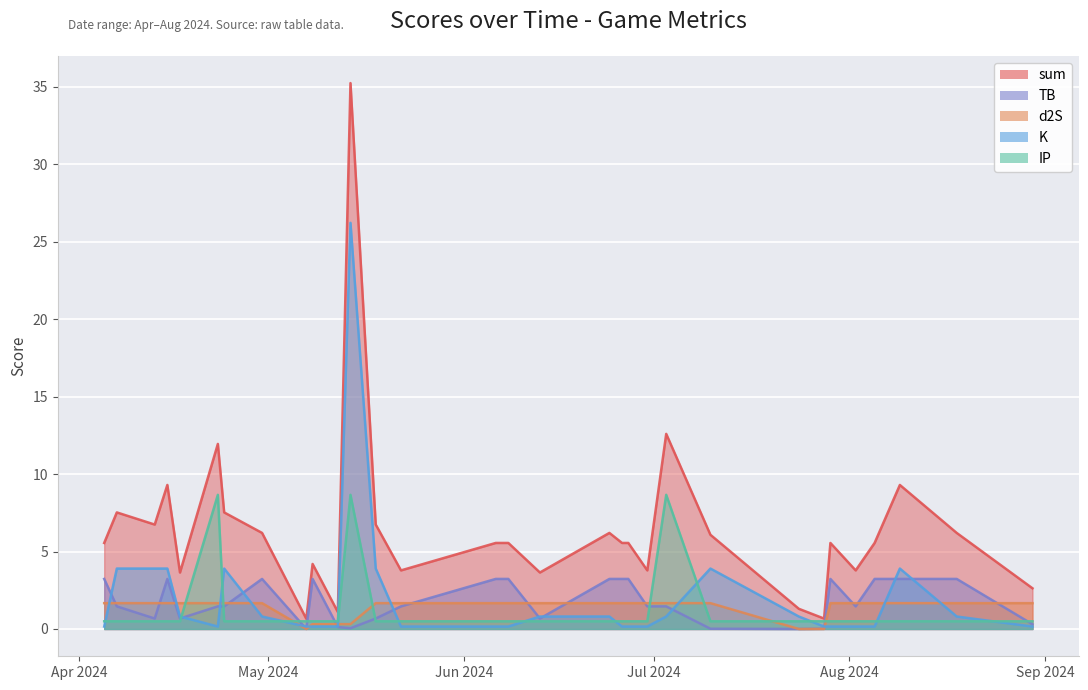

What is the difference between the maximum and minimum values in the d2S series?

1.7